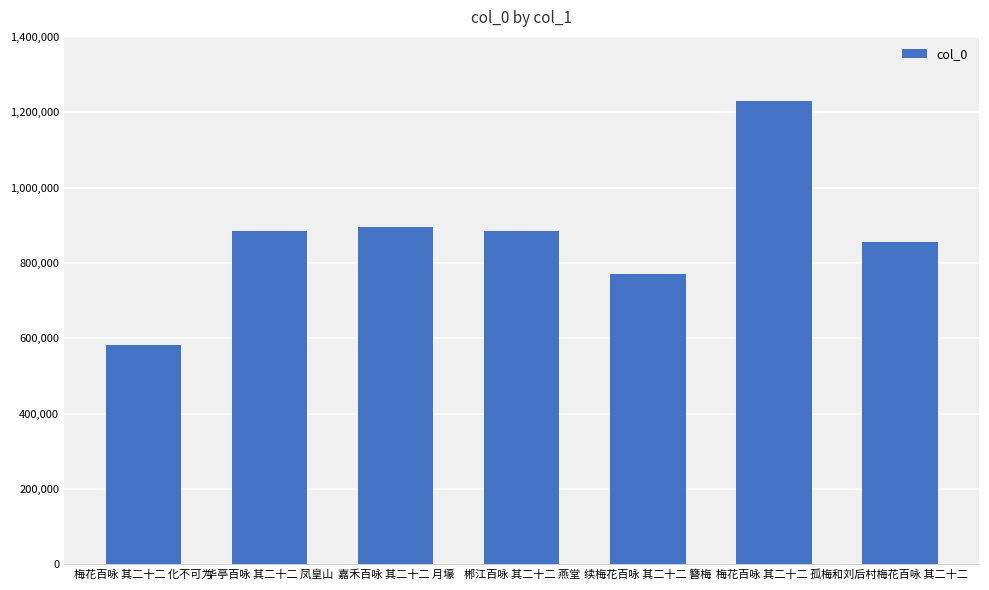

What is the difference between the second highest and second lowest values?

124613